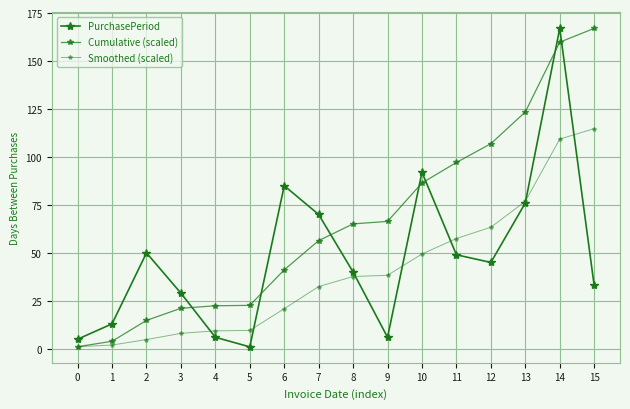

The value of Smoothed (scaled) at 4 is 9.4. True or false?

True